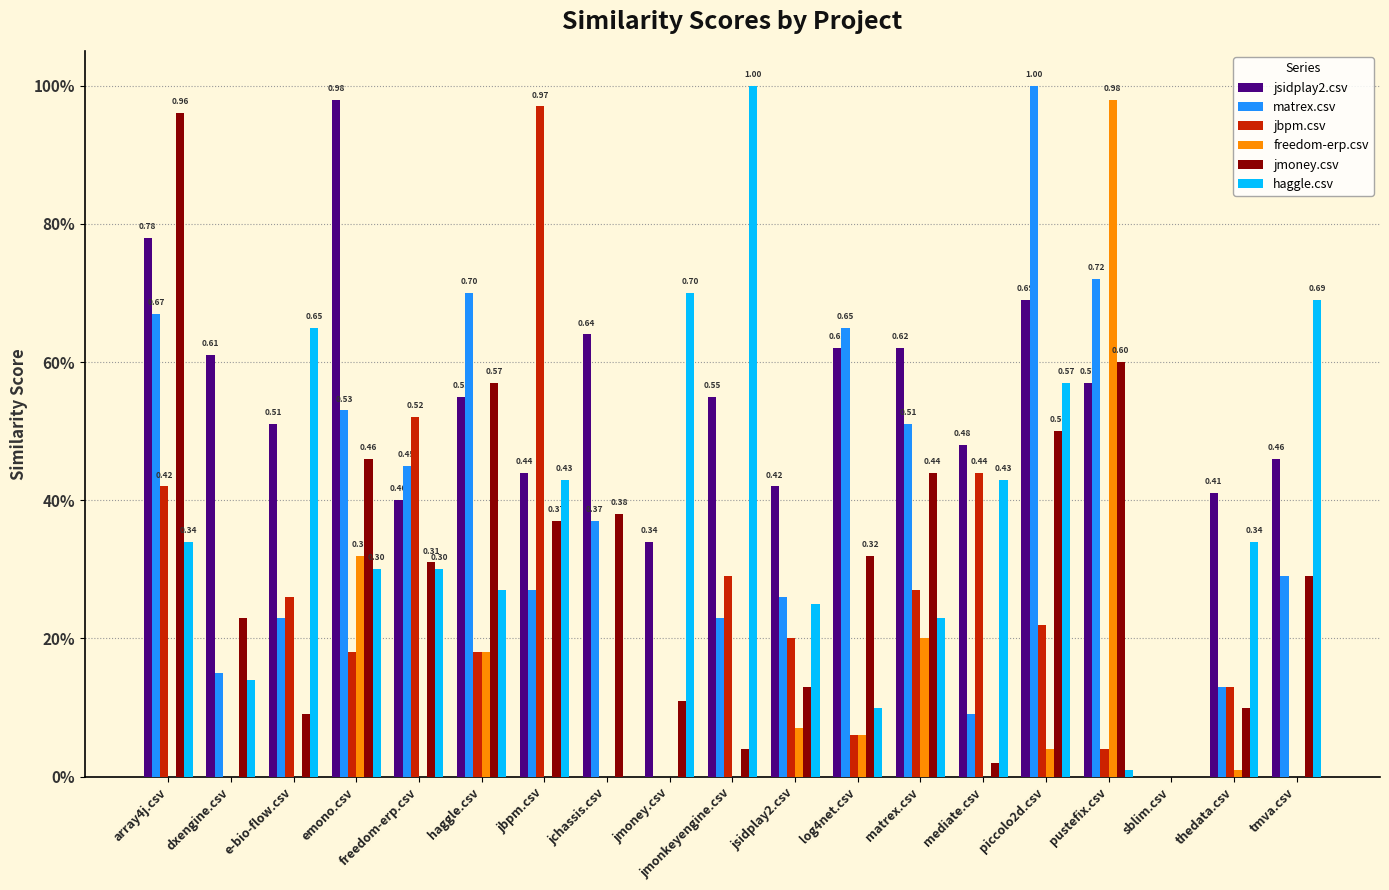

Are the bars horizontal?

No